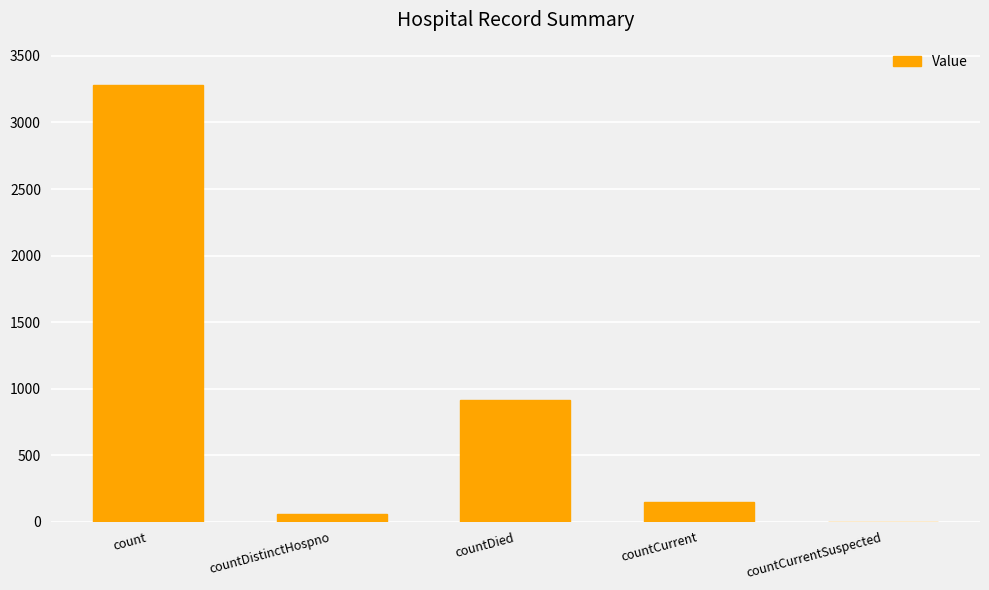

What value does the data have at countDistinctHospno, to the nearest 100?

100